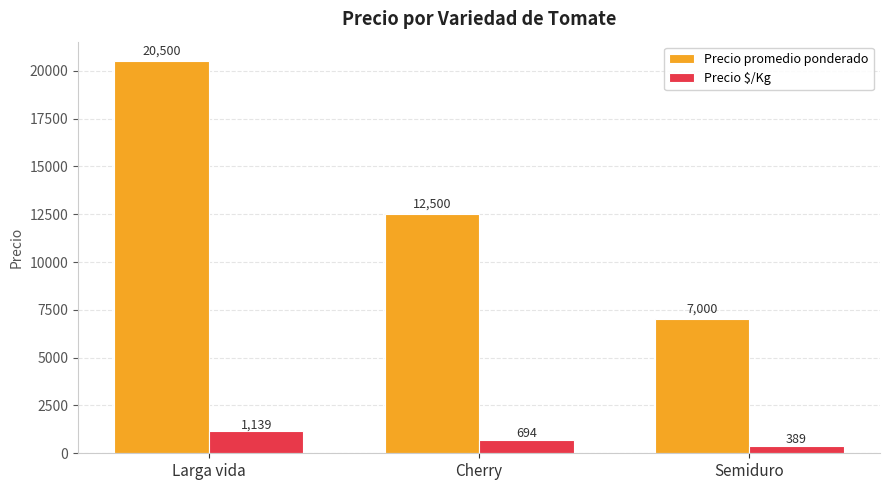

True or false: Precio promedio ponderado has a value of 12500 at Cherry.

True